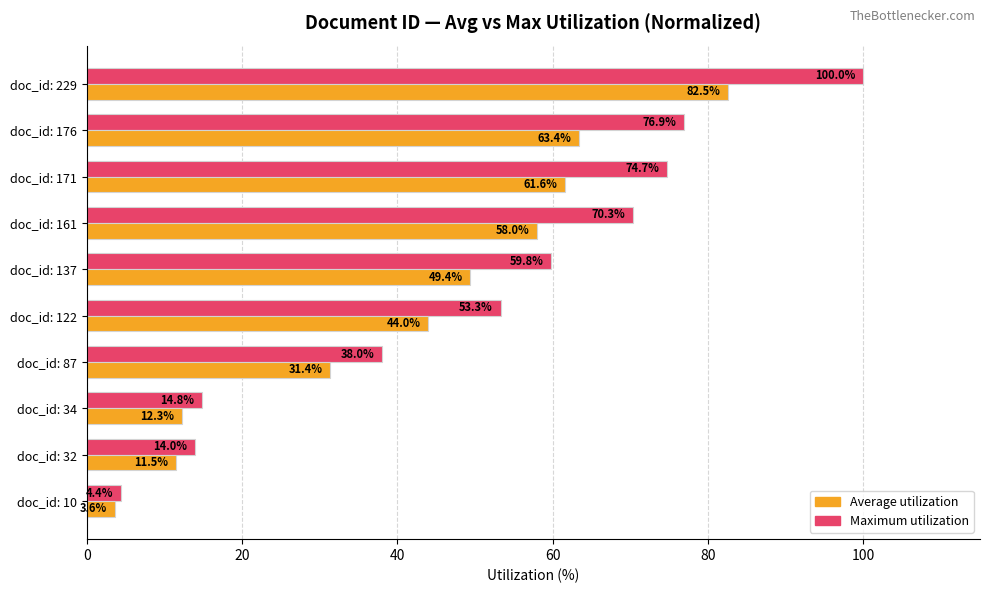

What is the difference between the second highest and second lowest values in the Average utilization series?

51.9